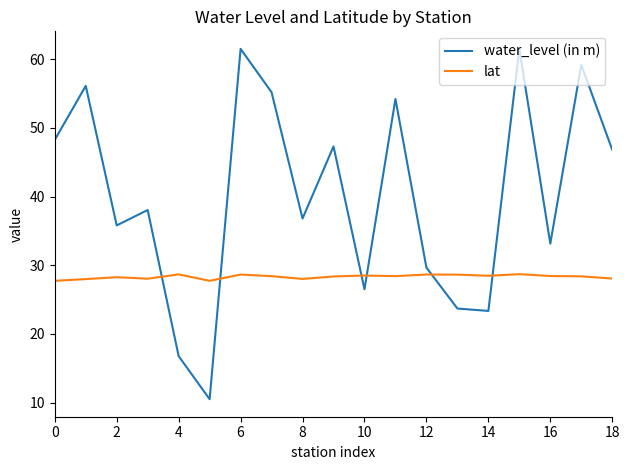

What is the sum of all water_level (in m) values?

764.3